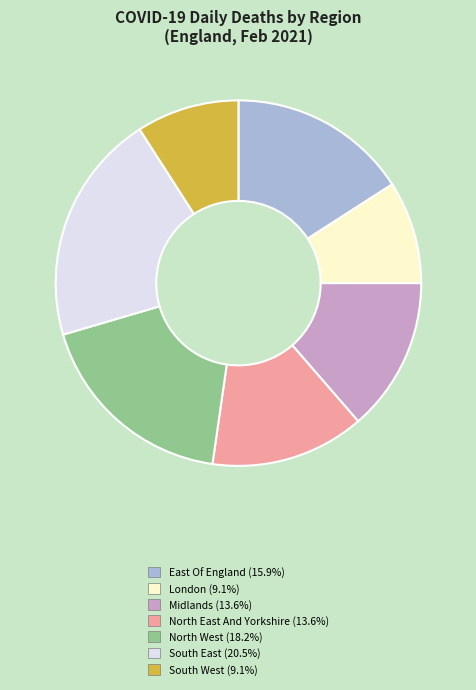

Which category has the biggest portion of the pie?

South East